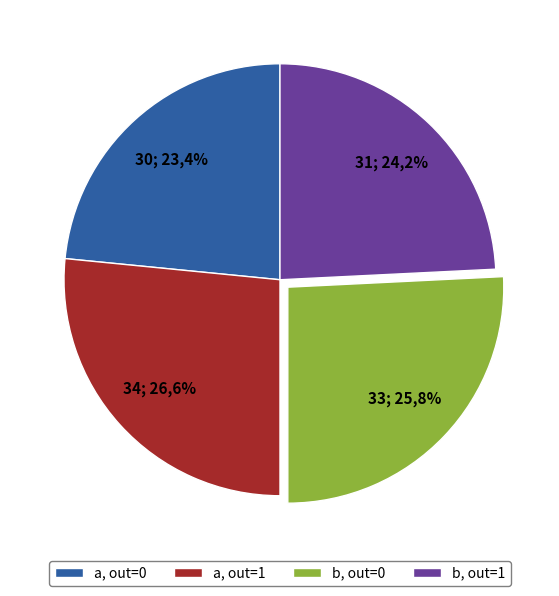

True or false: output_symbol=1 (input a) accounts for 11% of the total.

False